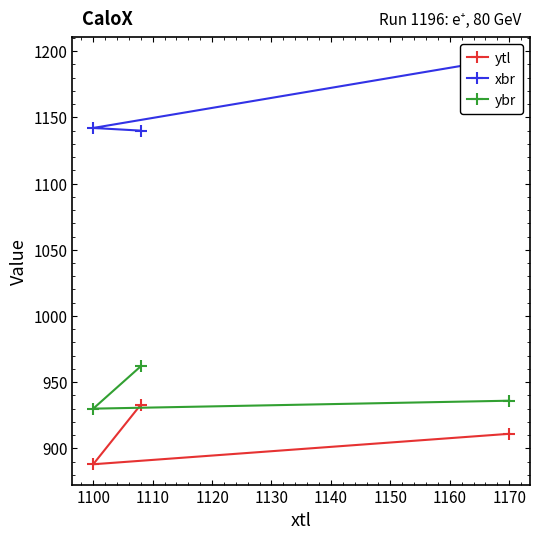

At which label is ybr closest to 946?

1170